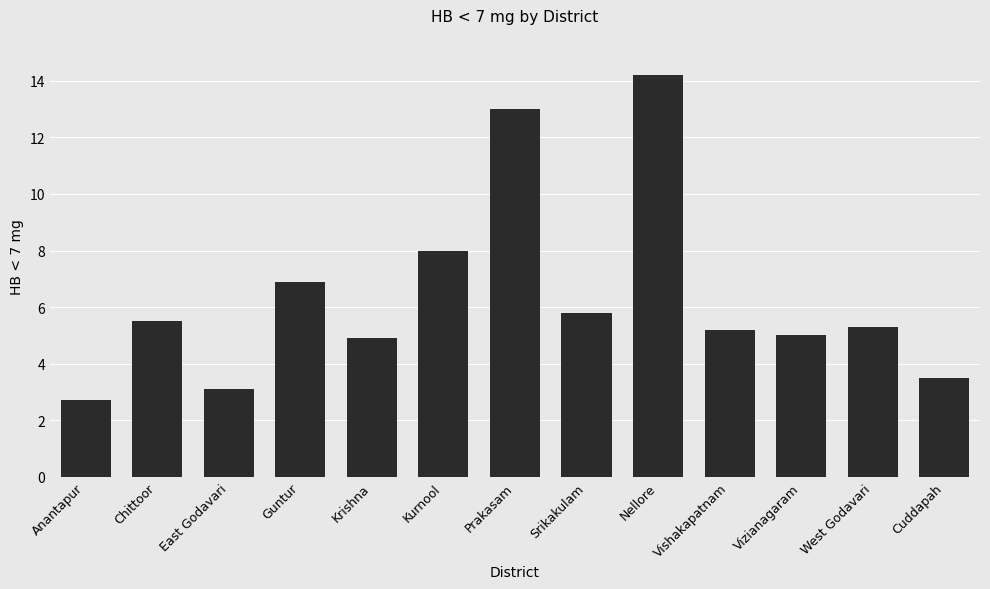

Does the chart contain stacked bars?

No